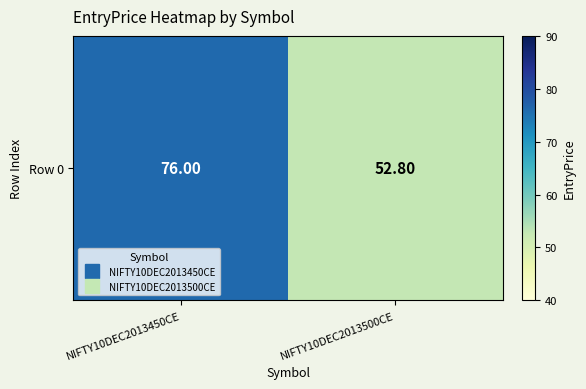

What is the change in value from NIFTY10DEC2013450CE to NIFTY10DEC2013500CE?

-23.2